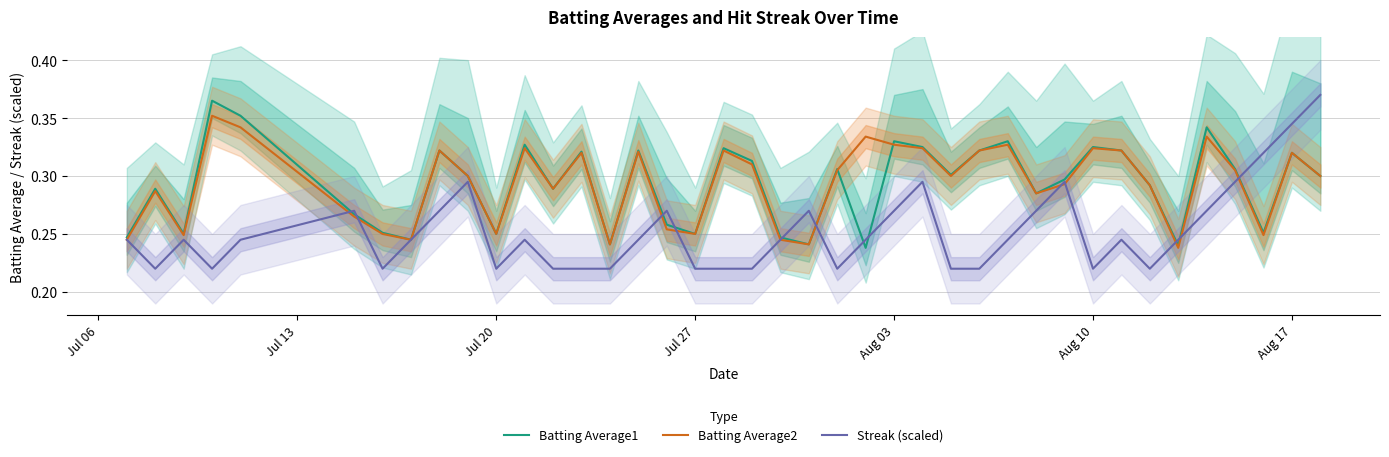

At how many categories does at least one series exceed 0?

40